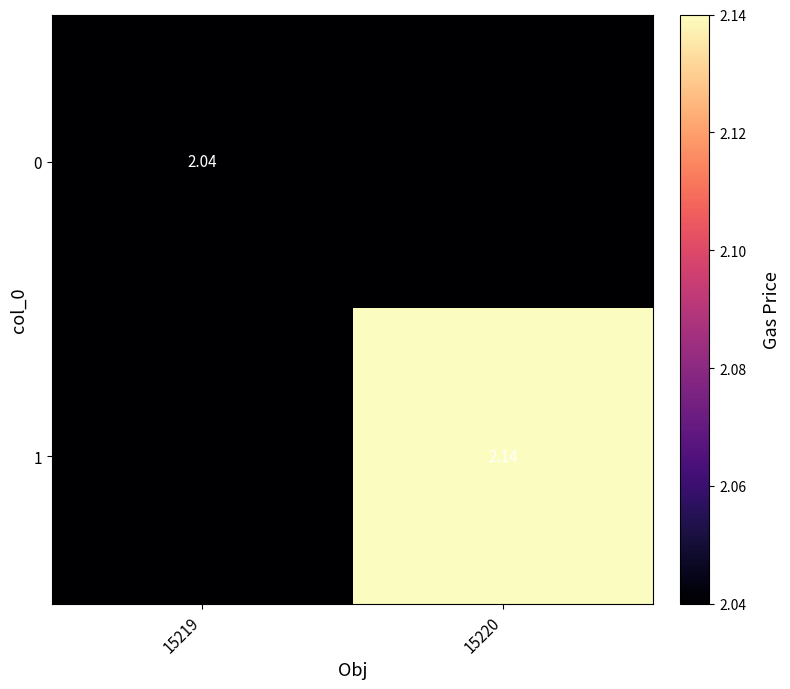

At which label does 1 reach its peak?

15220